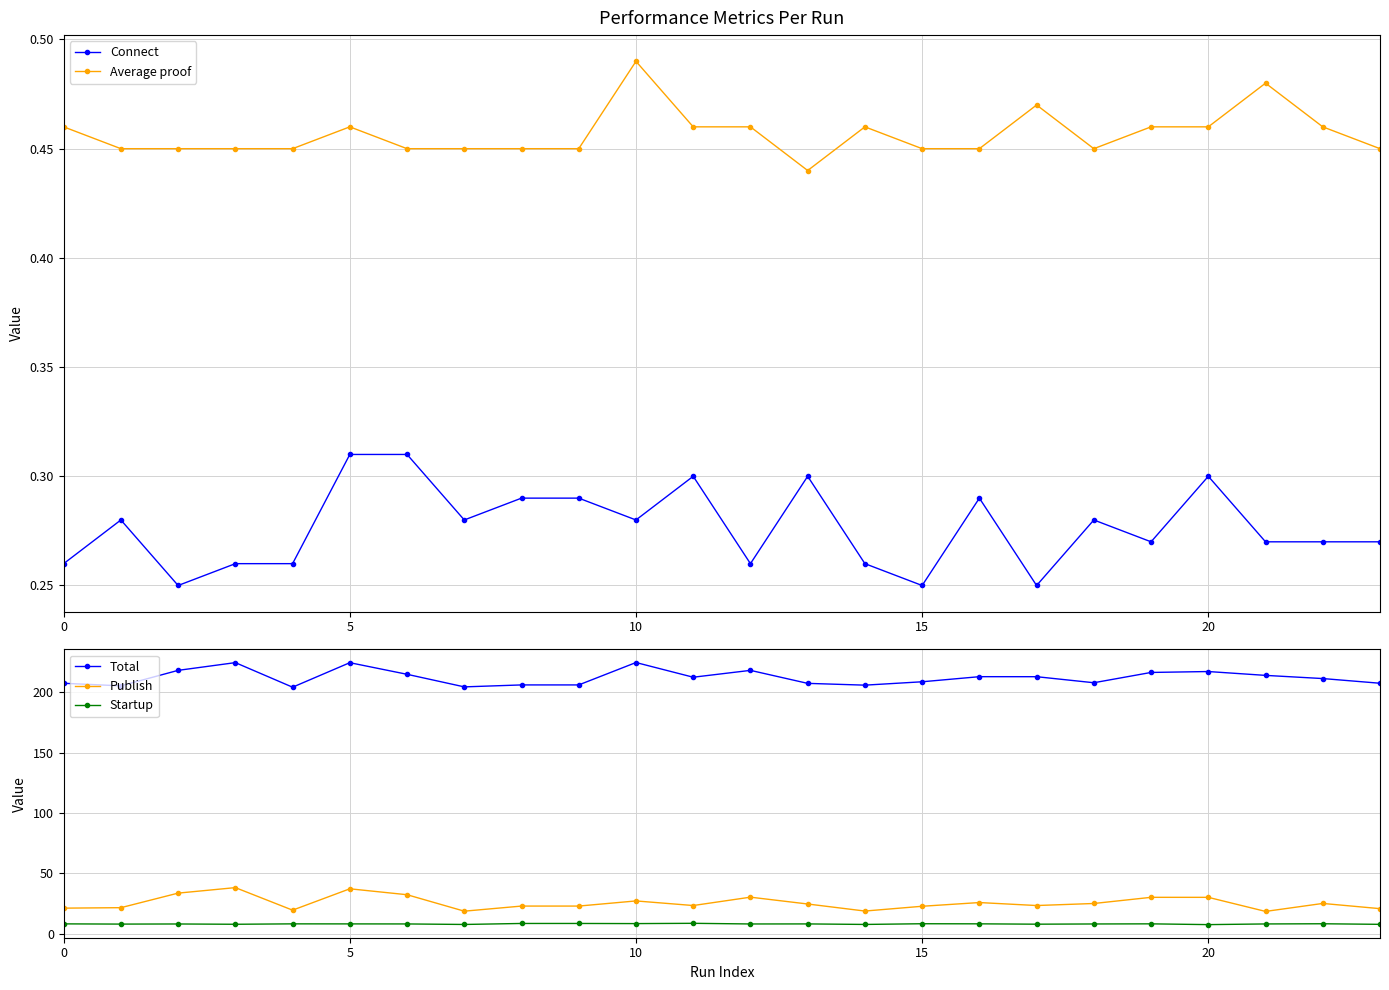

What is the label of the 9th point from the right?

15